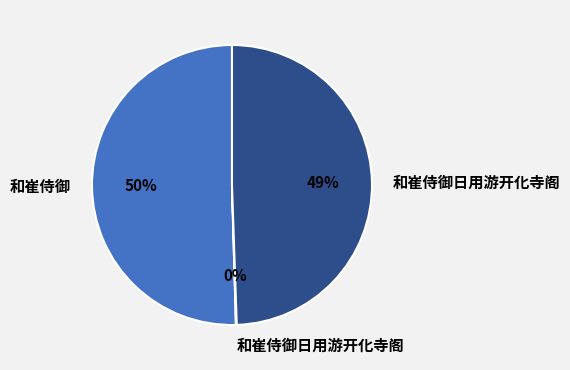

To the nearest percent, what is the average slice percentage?

33%